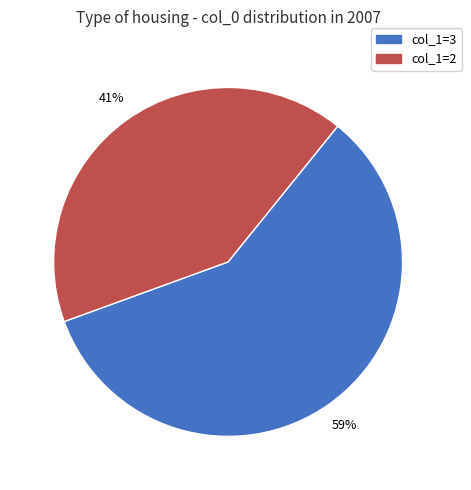

Which slice represents more than half of the pie?

col_1=3